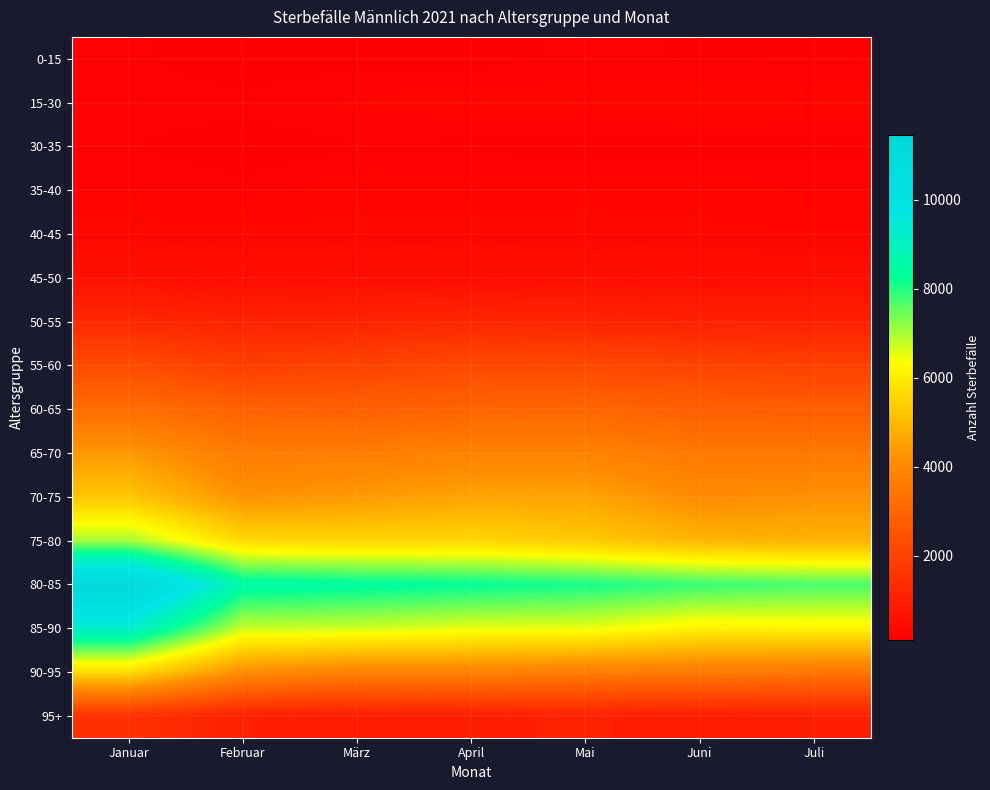

Reading right to left, extract all data points from this chart.

0-15: Juli=147	Juni=156	Mai=171	April=142	März=150	Februar=116	Januar=172
15-30: Juli=247	Juni=274	Mai=235	April=233	März=215	Februar=188	Januar=195
30-35: Juli=147	Juni=142	Mai=132	April=152	März=158	Februar=125	Januar=161
35-40: Juli=200	Juni=244	Mai=246	April=231	März=238	Februar=182	Januar=209
40-45: Juli=296	Juni=331	Mai=350	April=337	März=350	Februar=327	Januar=347
45-50: Juli=541	Juni=499	Mai=567	April=526	März=527	Februar=501	Januar=584
50-55: Juli=1035	Juni=1070	Mai=1153	April=1238	März=1135	Februar=1112	Januar=1285
55-60: Juli=1954	Juni=2057	Mai=2161	April=2192	März=2032	Februar=1894	Januar=2283
60-65: Juli=2788	Juni=2822	Mai=3008	April=2955	März=2824	Februar=2890	Januar=3241
65-70: Juli=3535	Juni=3532	Mai=3830	April=3831	März=3694	Februar=3646	Januar=4318
70-75: Juli=4191	Juni=4047	Mai=4552	April=4564	März=4366	Februar=4196	Januar=5245
75-80: Juli=4829	Juni=4916	Mai=5326	April=5593	März=5540	Februar=5625	Januar=7050
80-85: Juli=7725	Juni=7861	Mai=8124	April=8277	März=8412	Februar=8560	Januar=11454
85-90: Juli=6149	Juni=6098	Mai=6501	April=6517	März=6720	Februar=6756	Januar=9212
90-95: Juli=3446	Juni=3587	Mai=3645	April=3792	März=3764	Februar=4095	Januar=5654
95+: Juli=1040	Juni=933	Mai=1080	April=1003	März=977	Februar=1051	Januar=1503